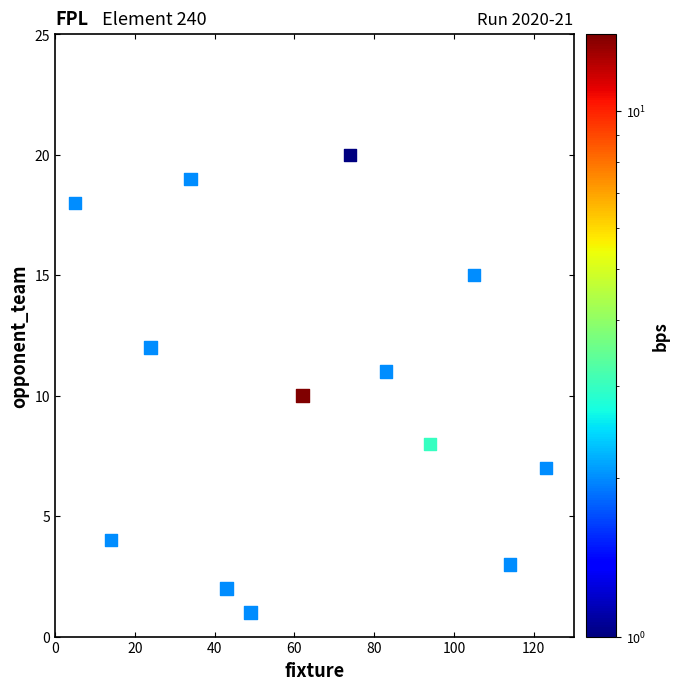

Count the number of points in this scatter plot.

13